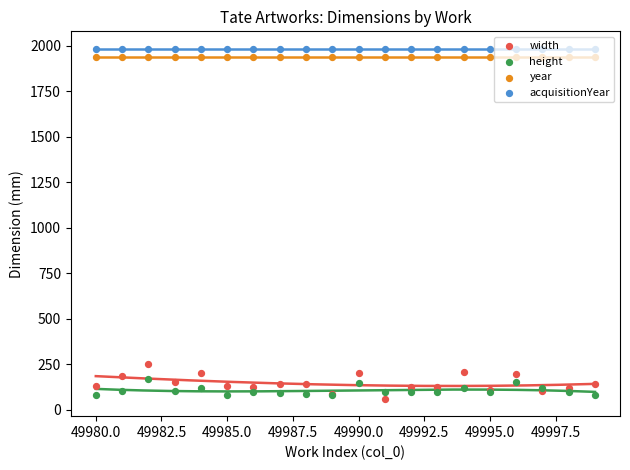

Which series reaches the maximum Y coordinate?

acquisitionYear